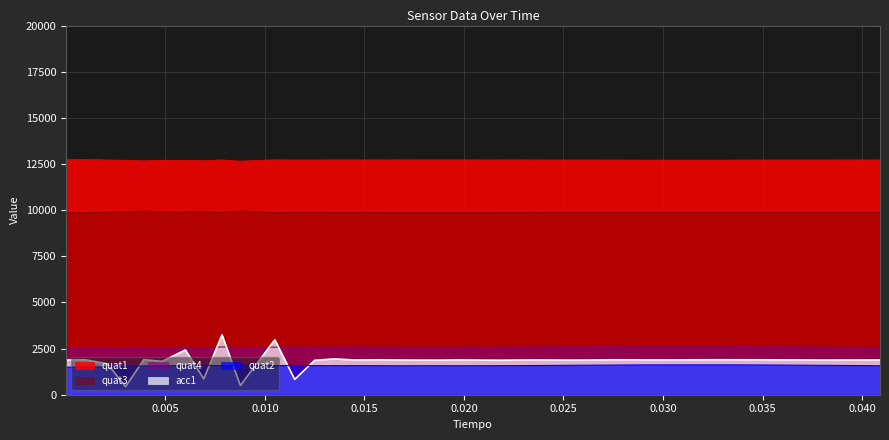

True or false: quat3 and acc1 cross at least once.

False